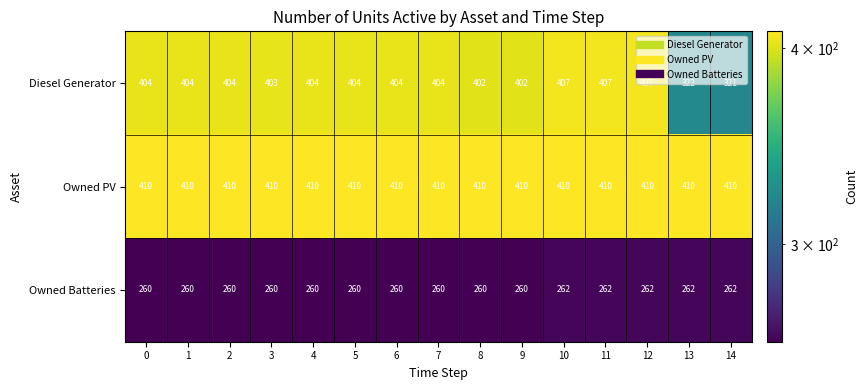

What is the difference between the maximum and second lowest values in the Diesel Generator series?

85